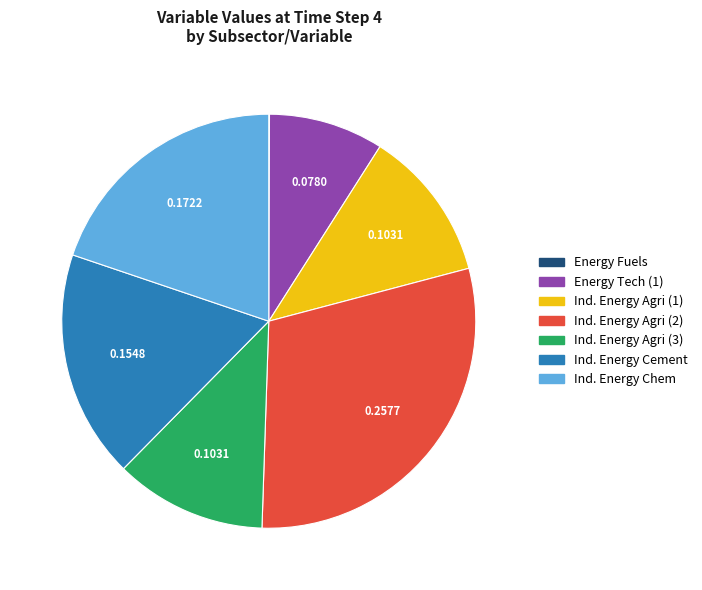

Combined, do Ind. Energy Cement and Ind. Energy Chem account for over 50%?

No